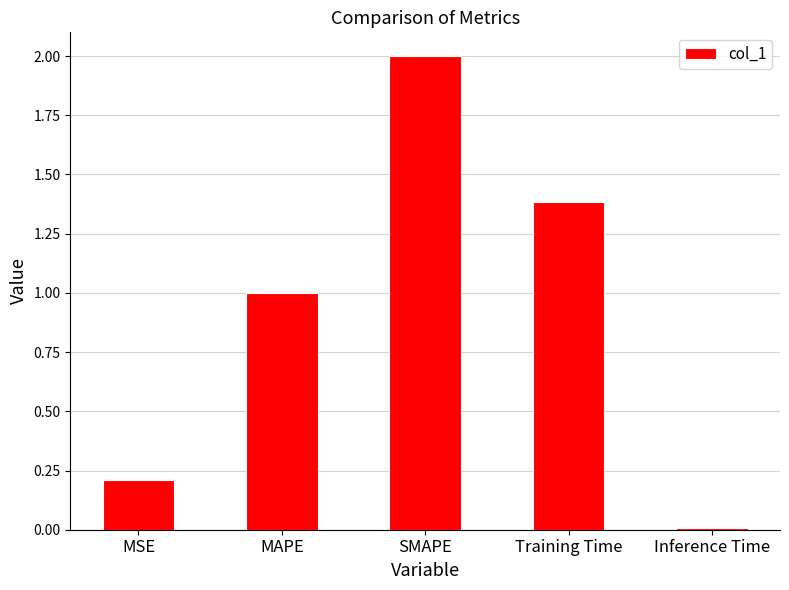

Which has a higher value, SMAPE or MSE?

SMAPE